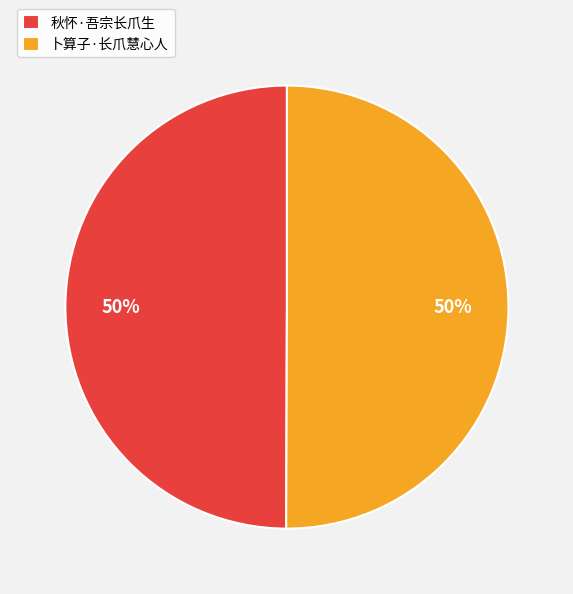

Approximately how many times larger is the value at 卜算子·长爪慧心人 compared to 秋怀·吾宗长爪生?

1.0